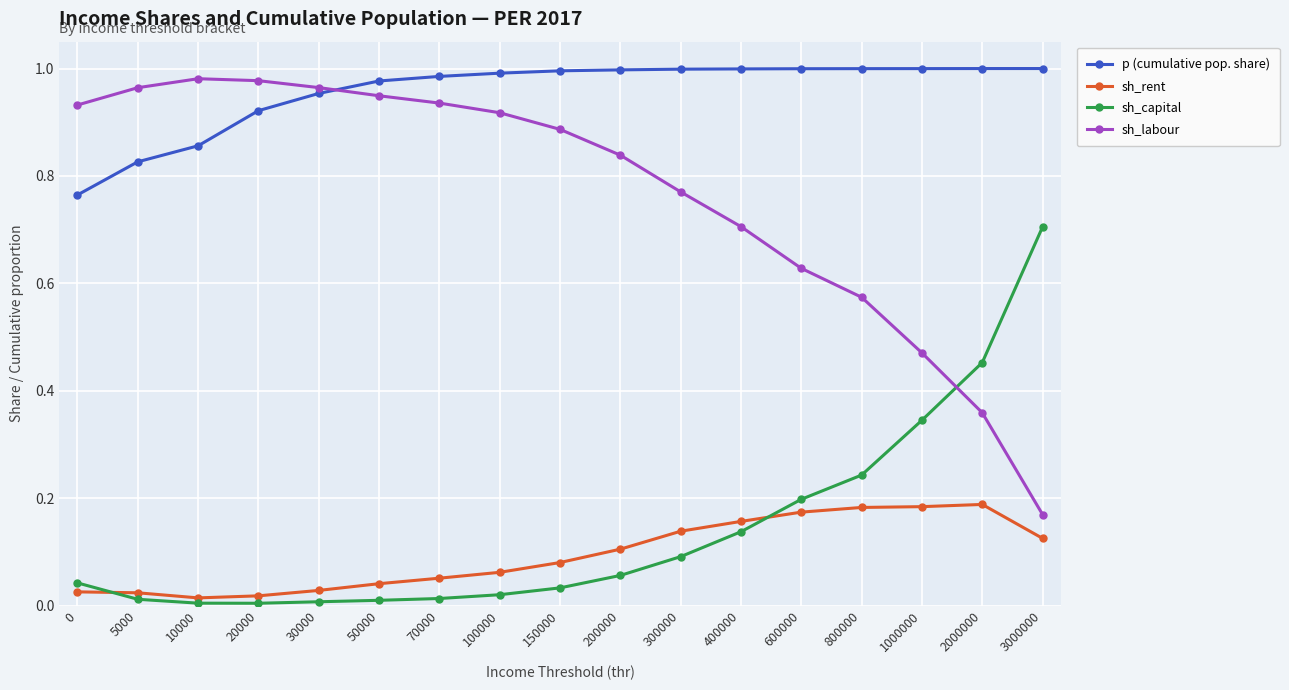

True or false: sh_labour and sh_rent intersect in this chart.

False